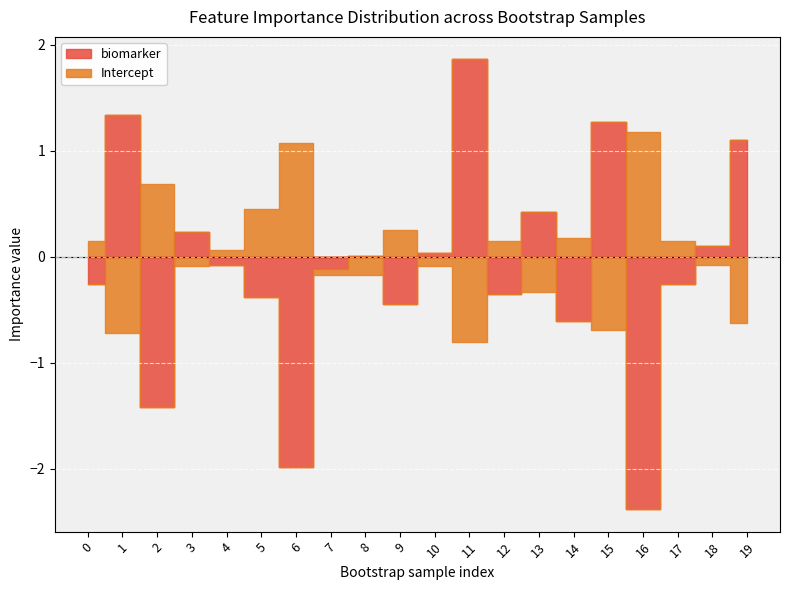

What is the difference between the biomarker values at 7 and 9?

0.3